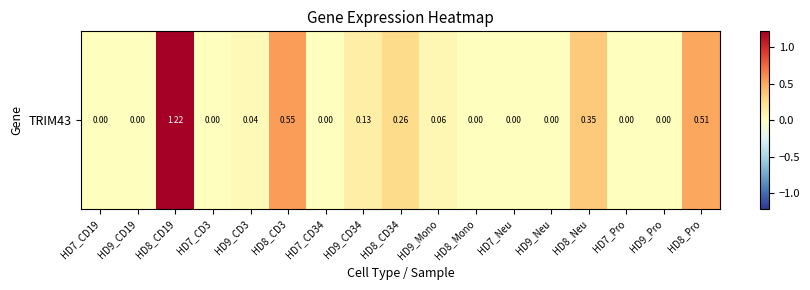

How many positive values are there?

8